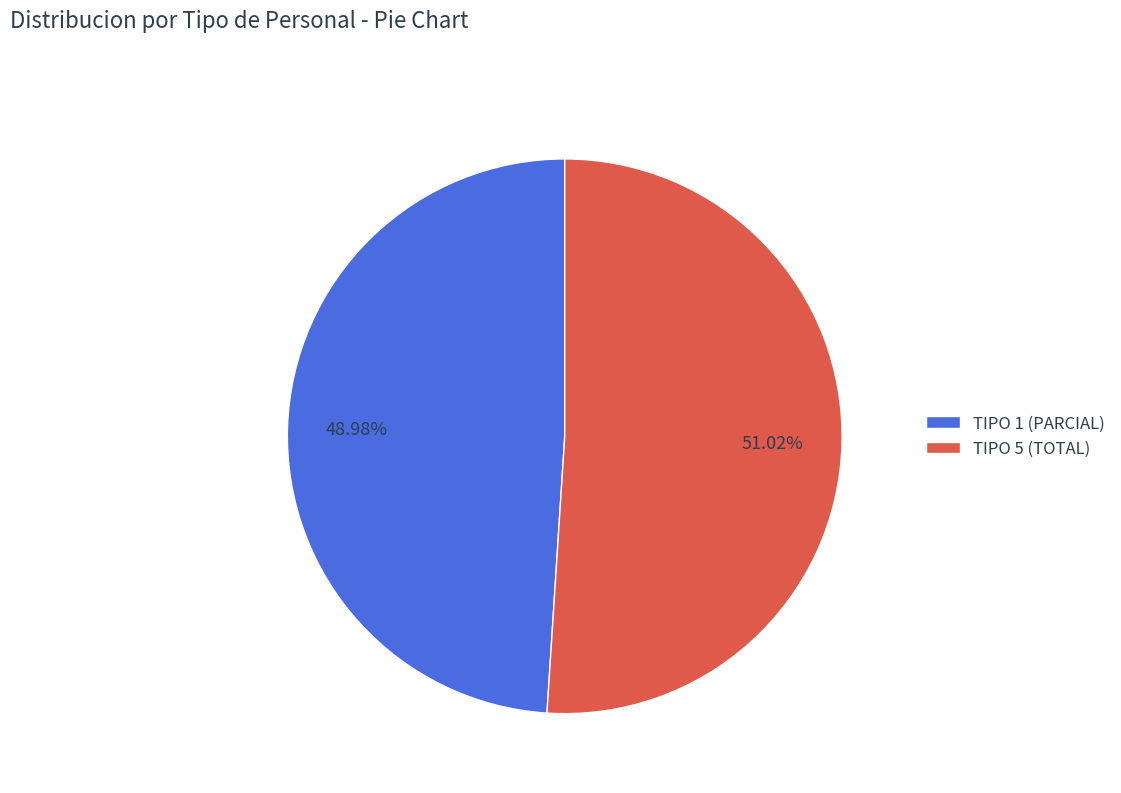

Approximately how many times larger is the value at TIPO 1 (PARCIAL) compared to TIPO 5 (TOTAL)?

1.0